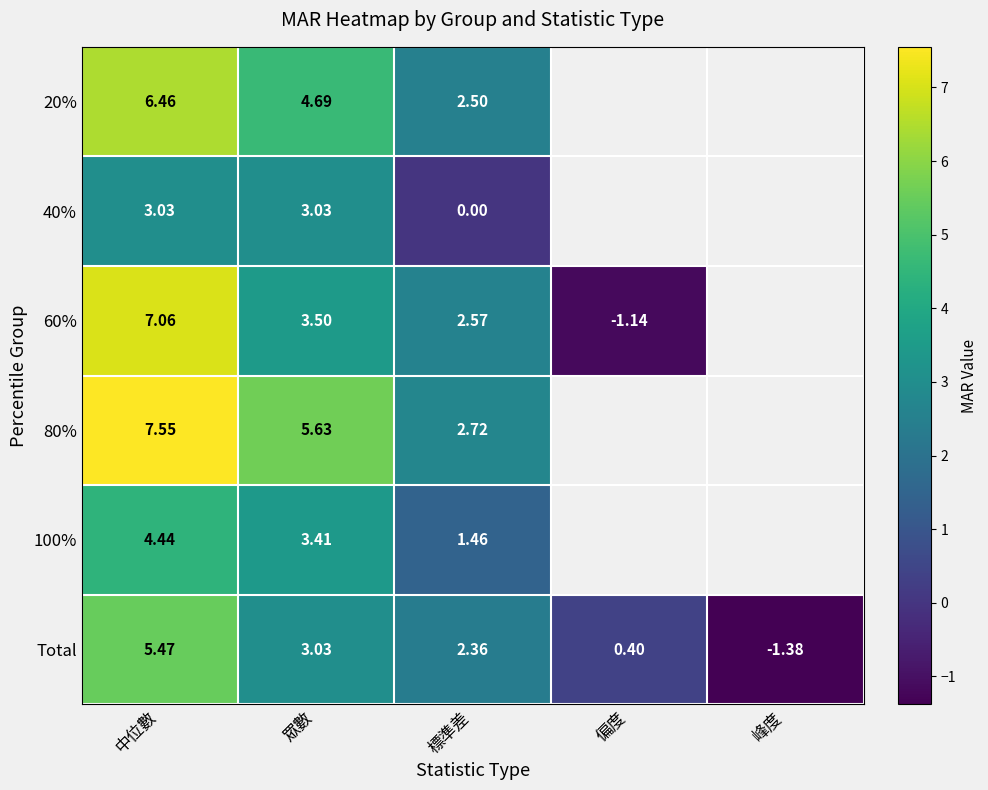

Is the value of 60% at 標準差 greater than the value of 40% at 標準差?

Yes